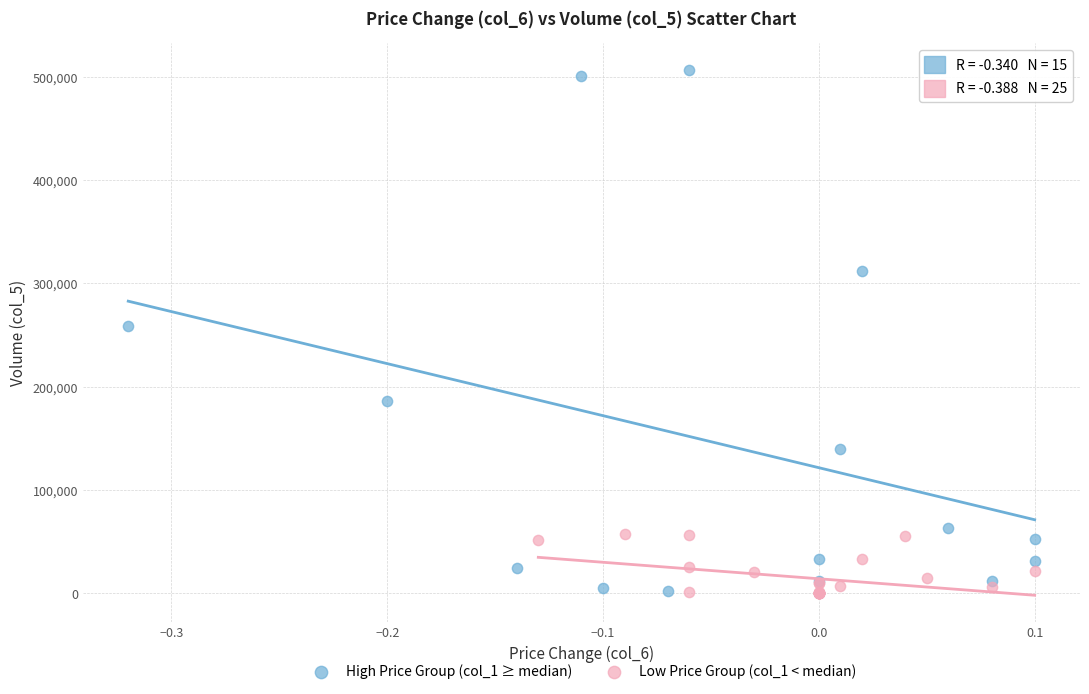

Which series contains the highest Y value?

High Price Group (col_1 ≥ median)